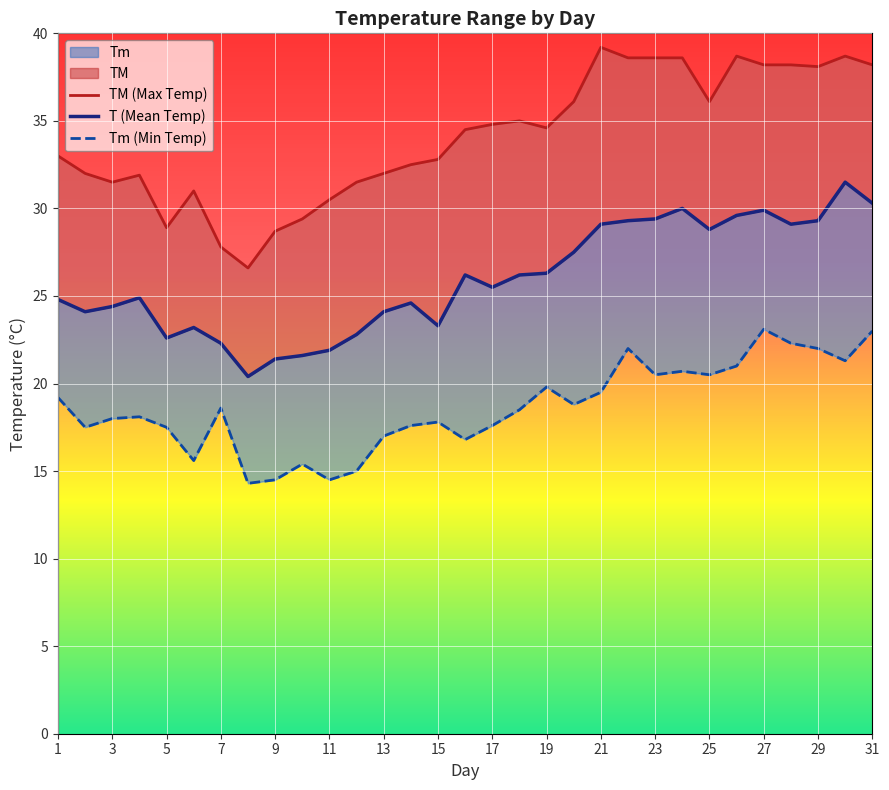

What is the value of the TM (Max Temp) point at the 3rd from the left?

31.5